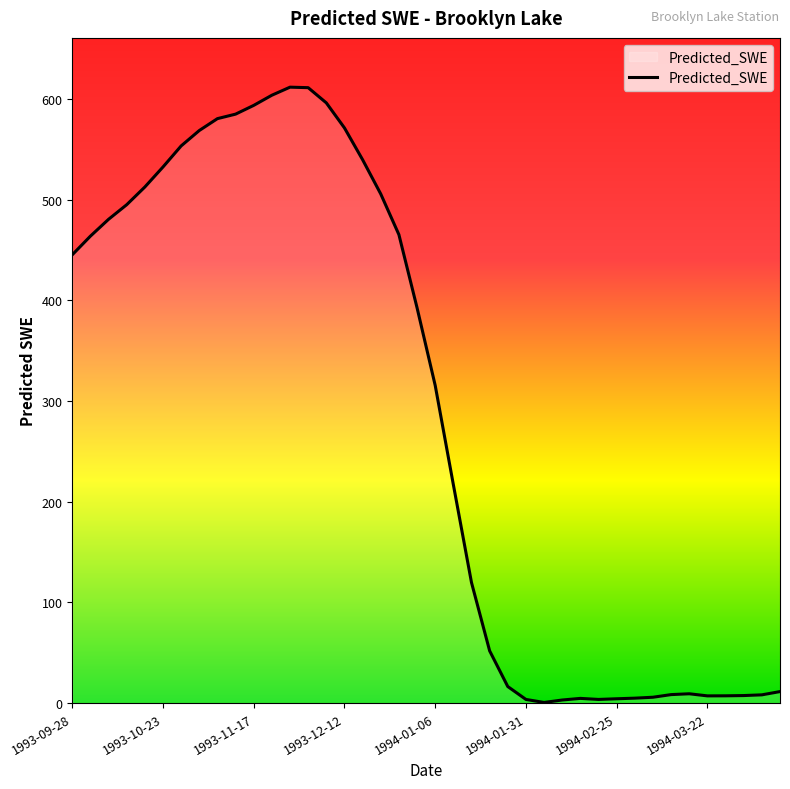

Rank the categories by value from highest to lowest.

1993-11-27, 1993-12-02, 1993-11-22, 1993-12-07, 1993-11-17, 1993-11-12, 1993-11-07, 1993-12-12, 1993-11-02, 1993-10-28, 1993-12-17, 1993-10-23, 1993-10-18, 1993-12-22, 1993-10-13, 1993-10-08, 1993-12-27, 1993-10-03, 1993-09-28, 1994-01-01, 1994-01-06, 1994-01-11, 1994-01-16, 1994-01-21, 1994-01-26, 1994-04-11, 1994-03-17, 1994-03-12, 1994-04-06, 1994-04-01, 1994-03-27, 1994-03-22, 1994-03-07, 1994-03-02, 1994-02-15, 1994-02-25, 1994-02-20, 1994-01-31, 1994-02-10, 1994-02-05